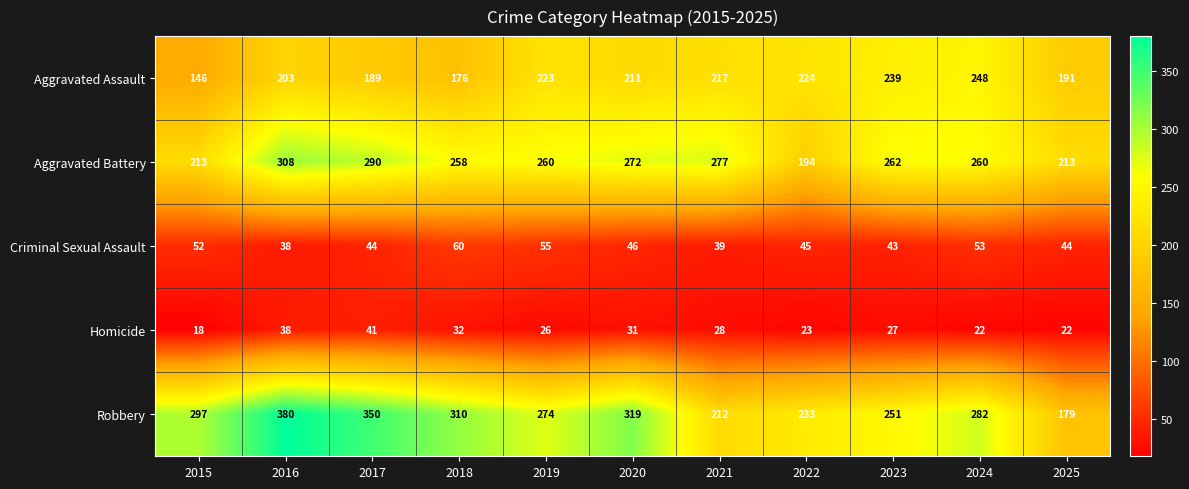

What is the difference between the Criminal Sexual Assault values at 2018 and 2025?

16